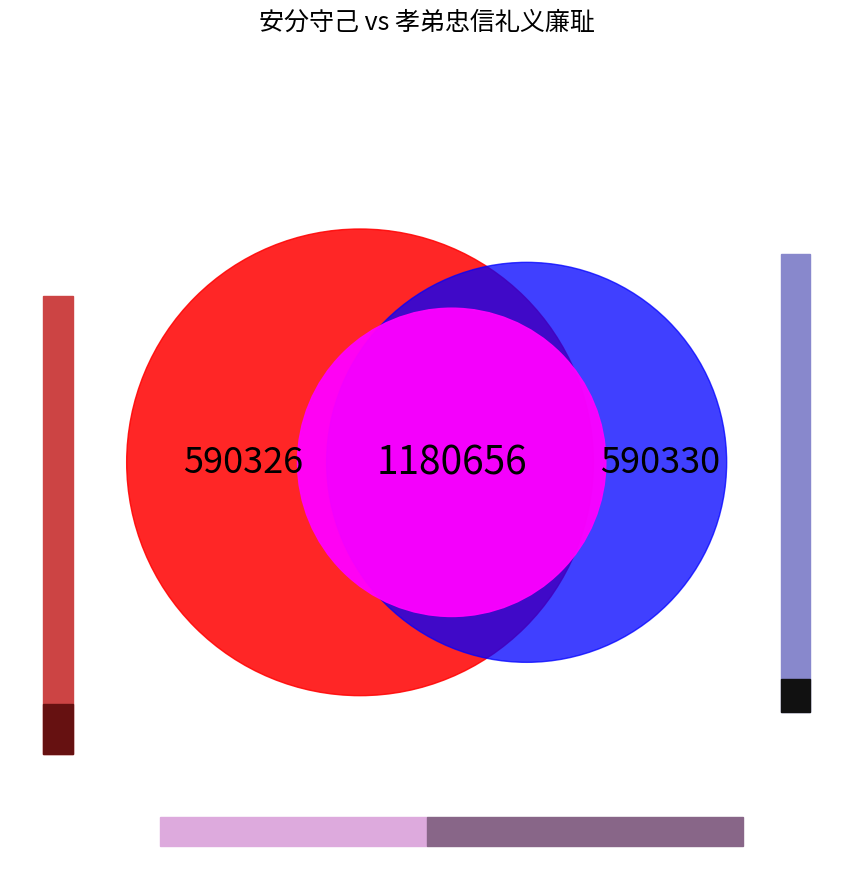

Combined, what portion of the pie is 安分守己四字赞 其四 and 孝弟忠信礼义廉耻八字赞 其四?

100.0%